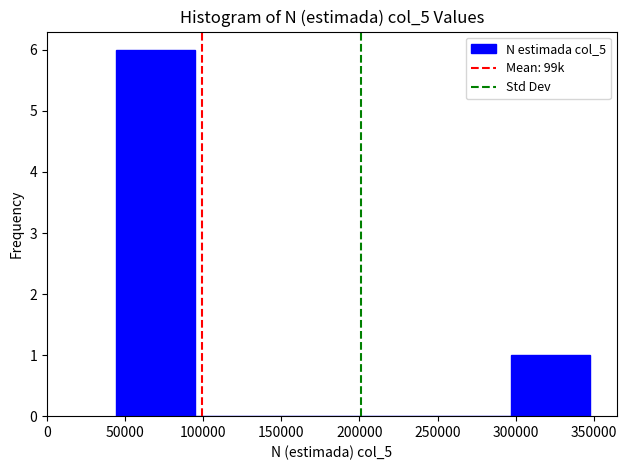

Reading left to right, transcribe this chart: for each bar, give the range it covers on the x-axis and its height. Neither the bar edges nor the heights are printed on the chart, so give them approximately, as read against the axes.

45000 to 95000: 6
95000 to 145000: 0
145000 to 195000: 0
195000 to 245000: 0
245000 to 295000: 0
295000 to 345000: 1